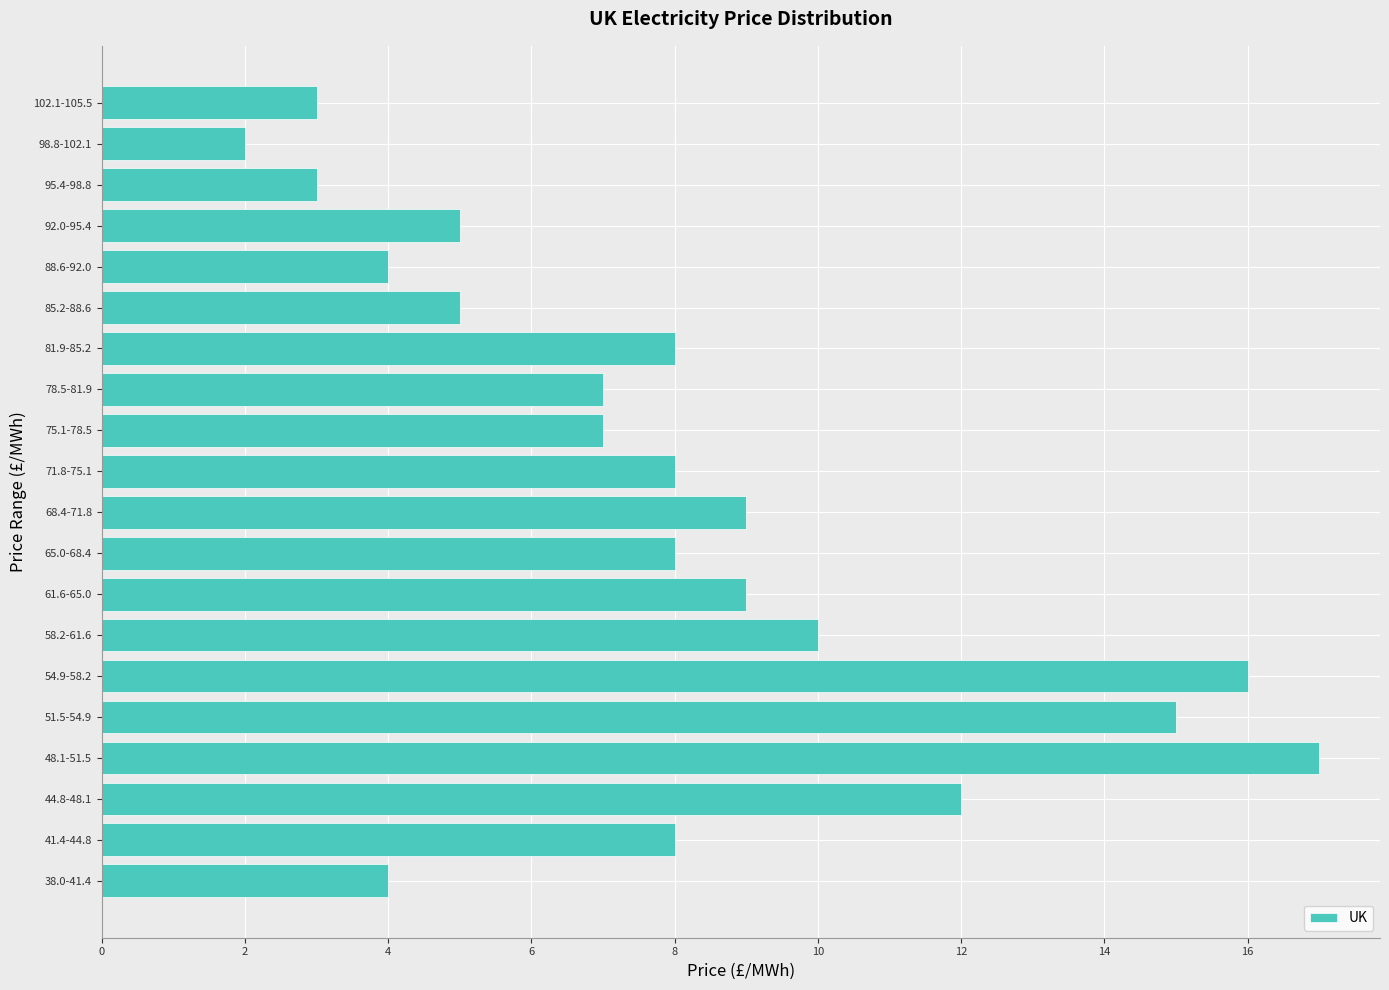

Reading bottom to top, list all the values displayed in this chart.

38.0-41.4=4	41.4-44.8=8	44.8-48.1=12	48.1-51.5=17	51.5-54.9=15	54.9-58.2=16	58.2-61.6=10	61.6-65.0=9	65.0-68.4=8	68.4-71.8=9	71.8-75.1=8	75.1-78.5=7	78.5-81.9=7	81.9-85.2=8	85.2-88.6=5	88.6-92.0=4	92.0-95.4=5	95.4-98.8=3	98.8-102.1=2	102.1-105.5=3